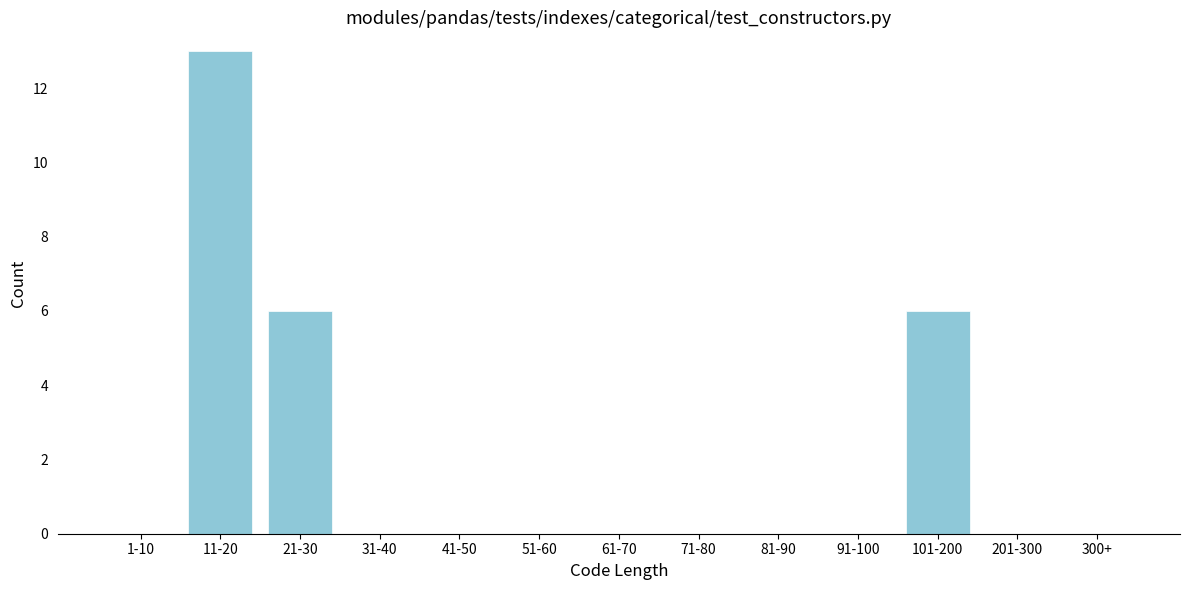

Reading left to right, extract all data points from this chart.

1-10=0	11-20=13	21-30=6	31-40=0	41-50=0	51-60=0	61-70=0	71-80=0	81-90=0	91-100=0	101-200=6	201-300=0	300+=0